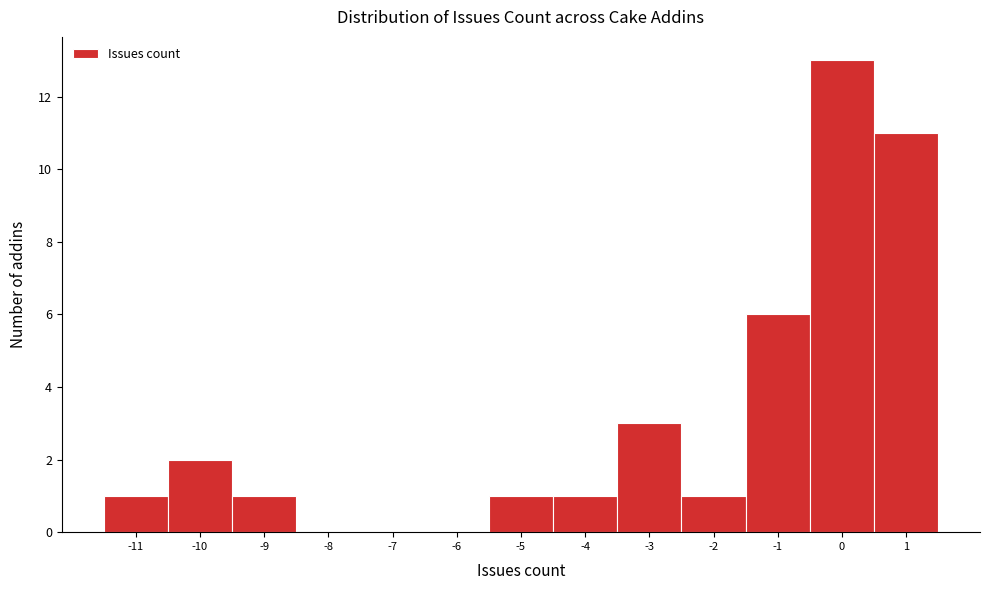

What is the height of the bar covering 0.5 to 1.5 on the x-axis? The values are not printed on the chart, so give them approximately, as read against the axis.

11